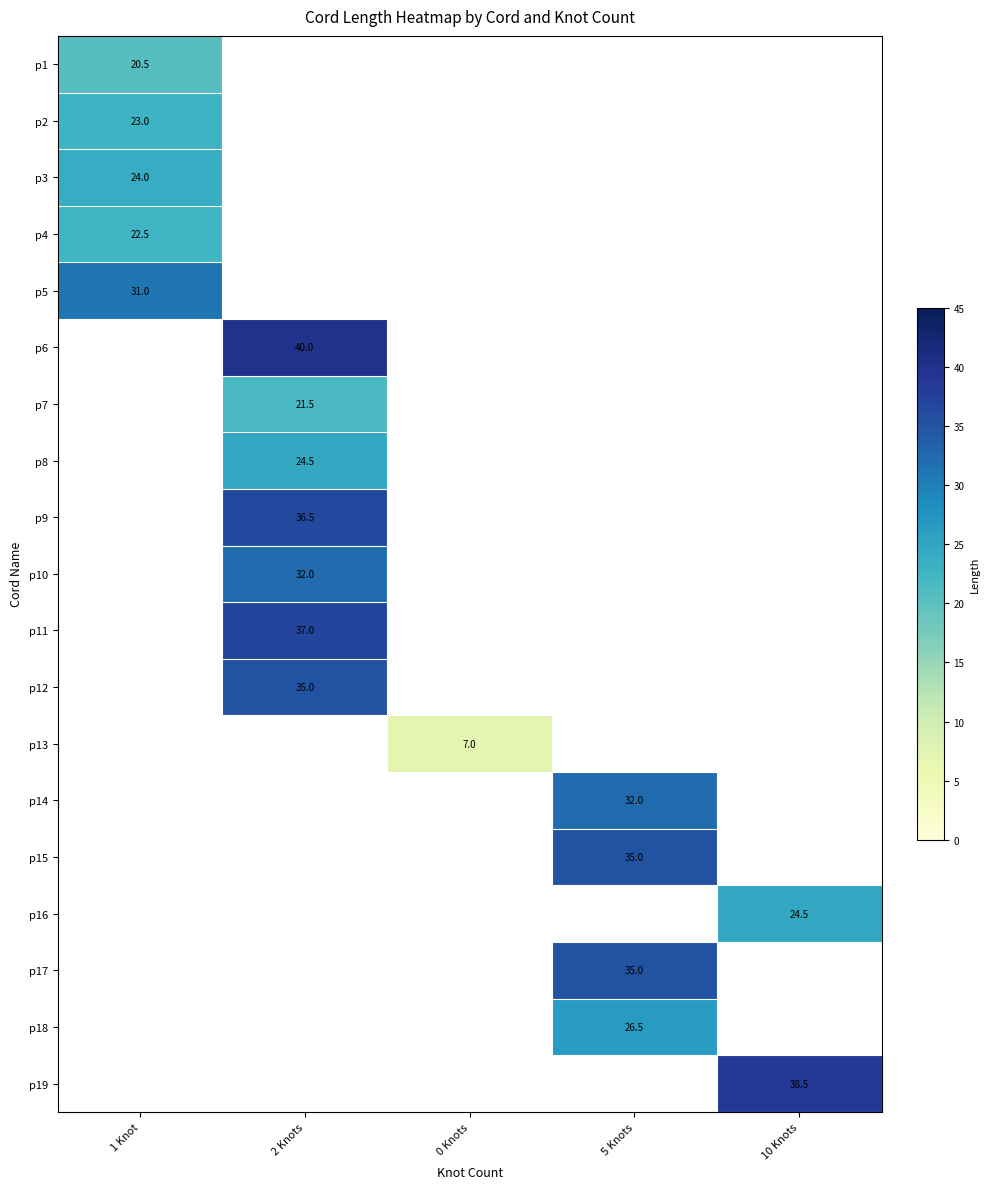

At how many categories does at least one series exceed 39?

1